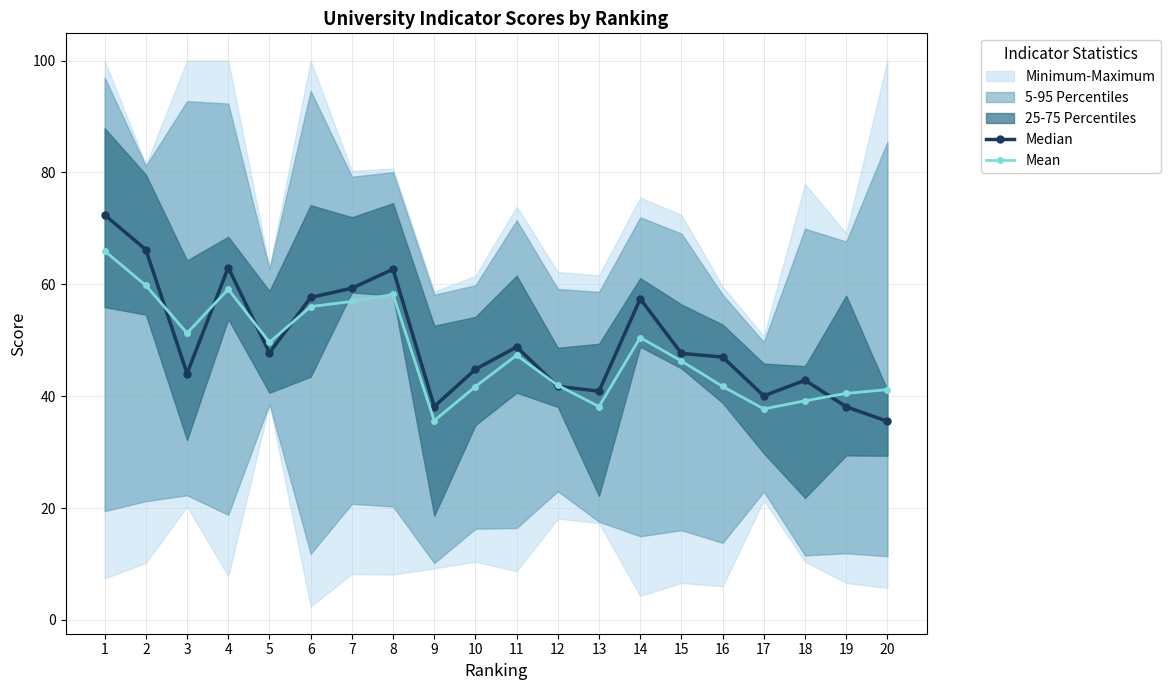

Read the Median value at 7.

59.3